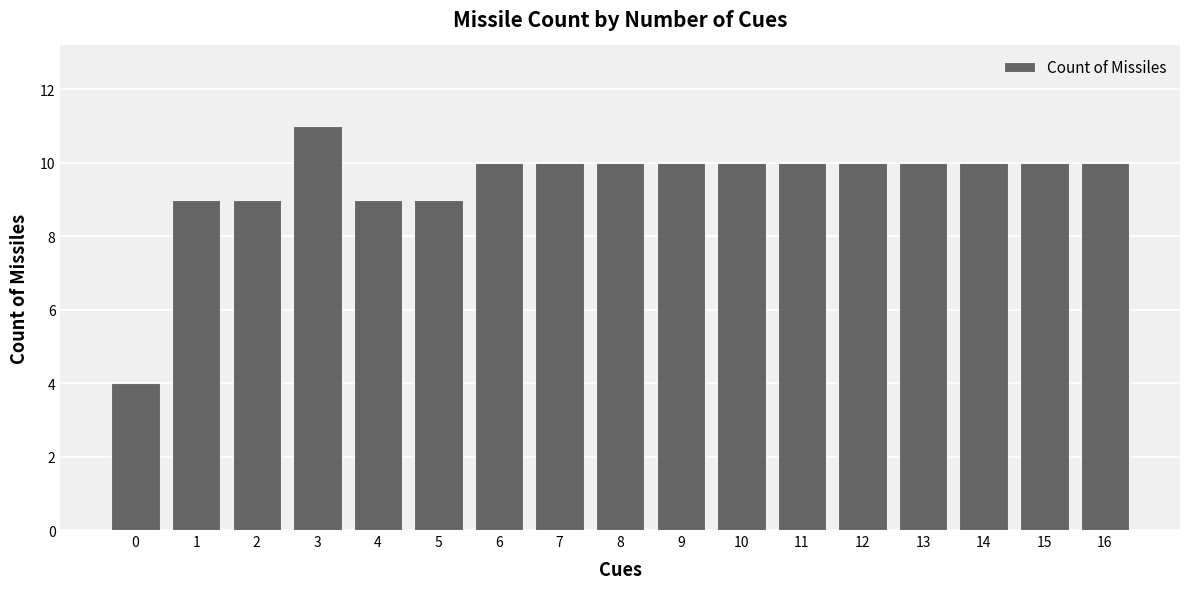

What is the value of the 5th bar from the left?

9